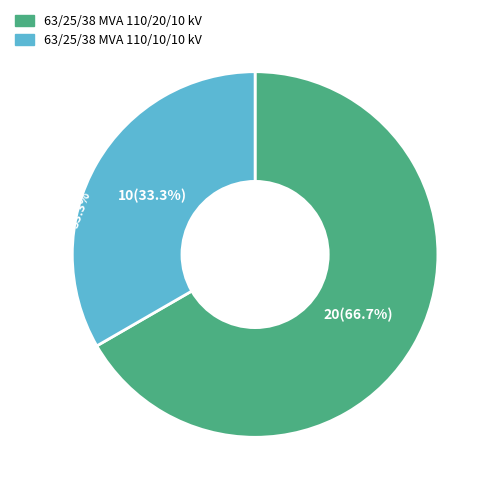

Is it true that 63/25/38 MVA 110/20/10 kV is 67% of the pie?

True